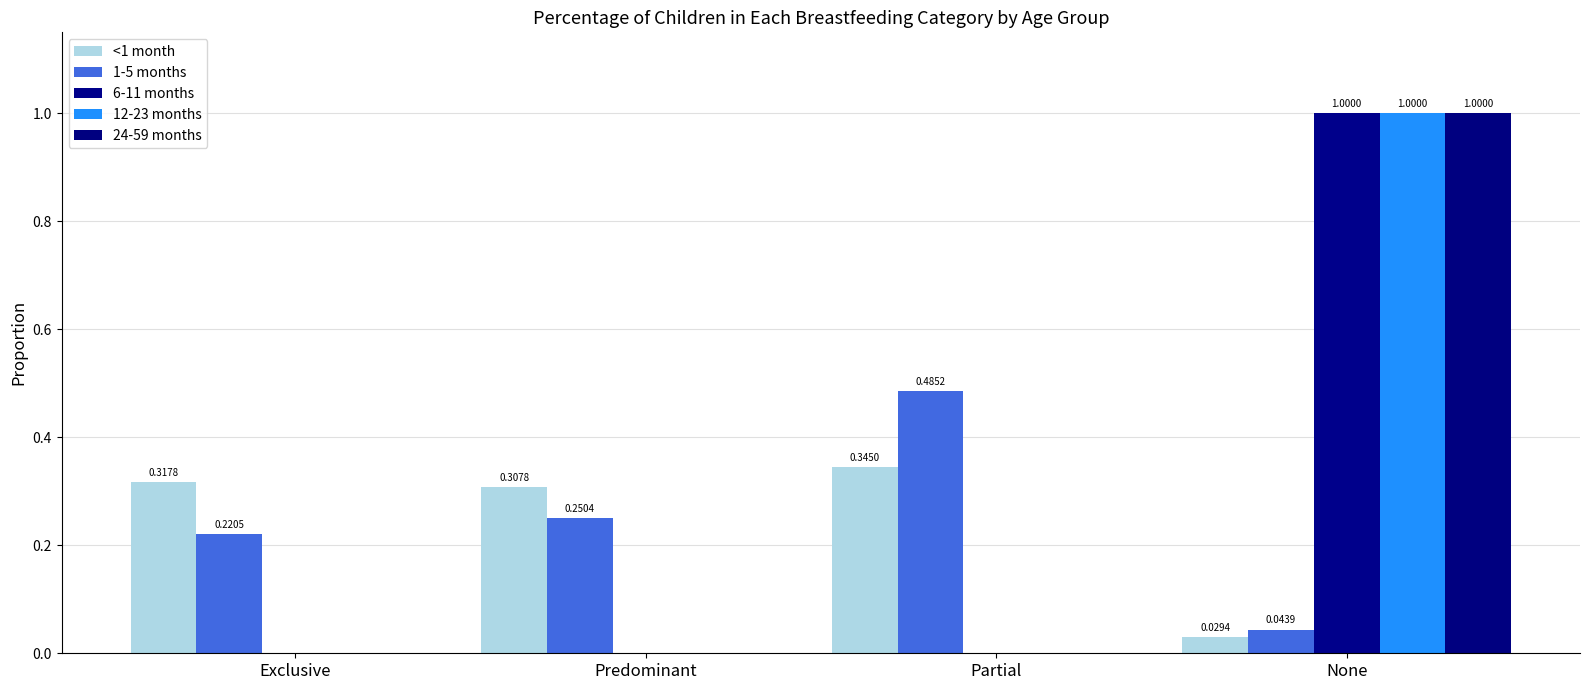

Which series has the widest spread of values?

6-11 months